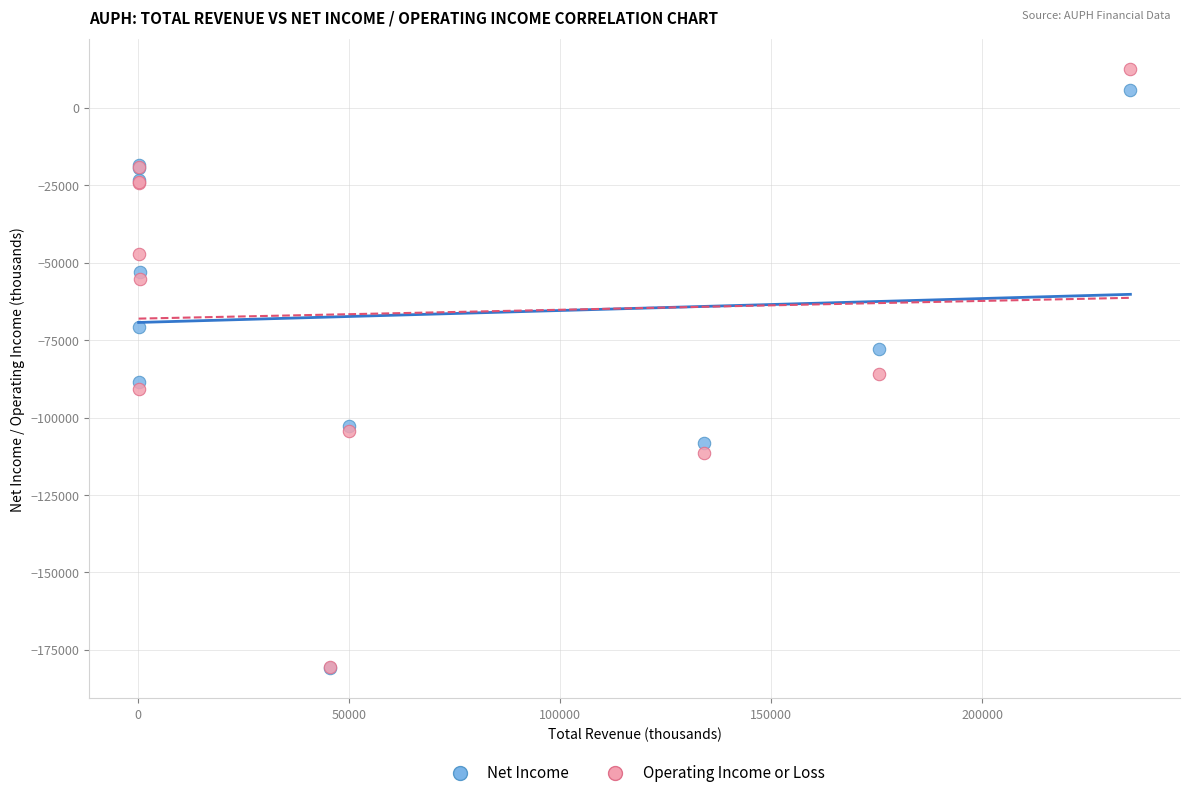

Which series reaches the maximum Y coordinate?

Operating Income or Loss